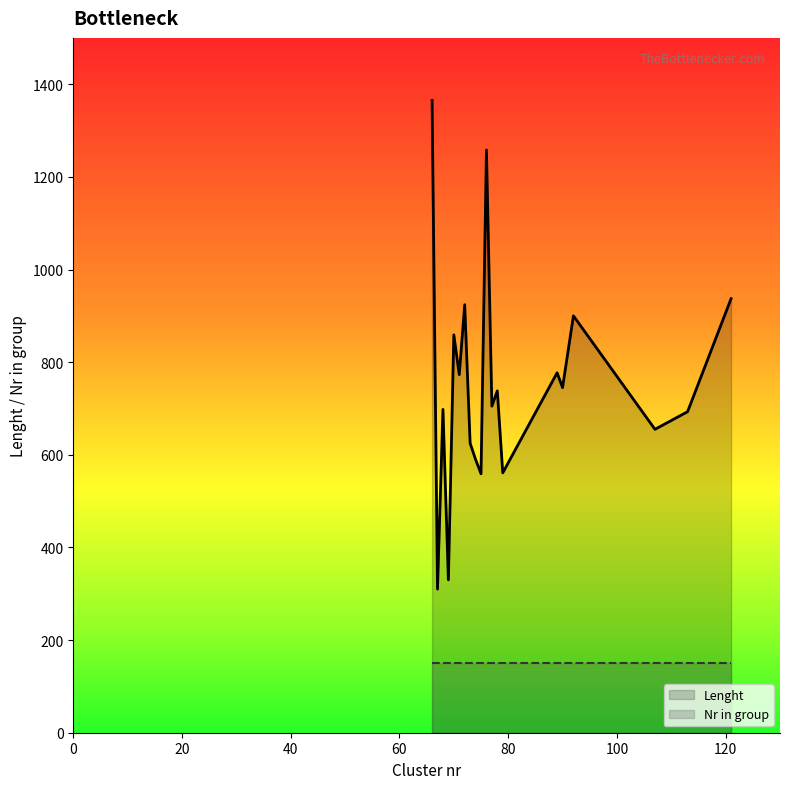

Which series has the widest spread of values?

Lenght